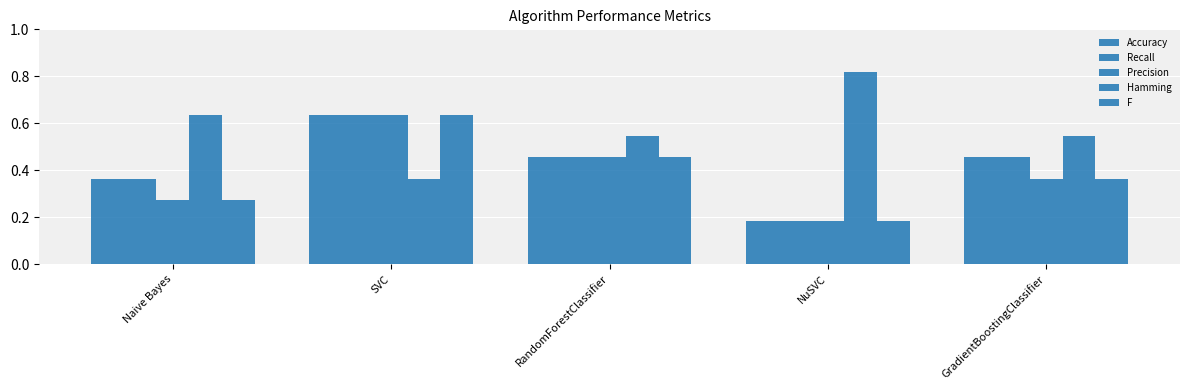

Is it true that F equals 0.4 at GradientBoostingClassifier?

True